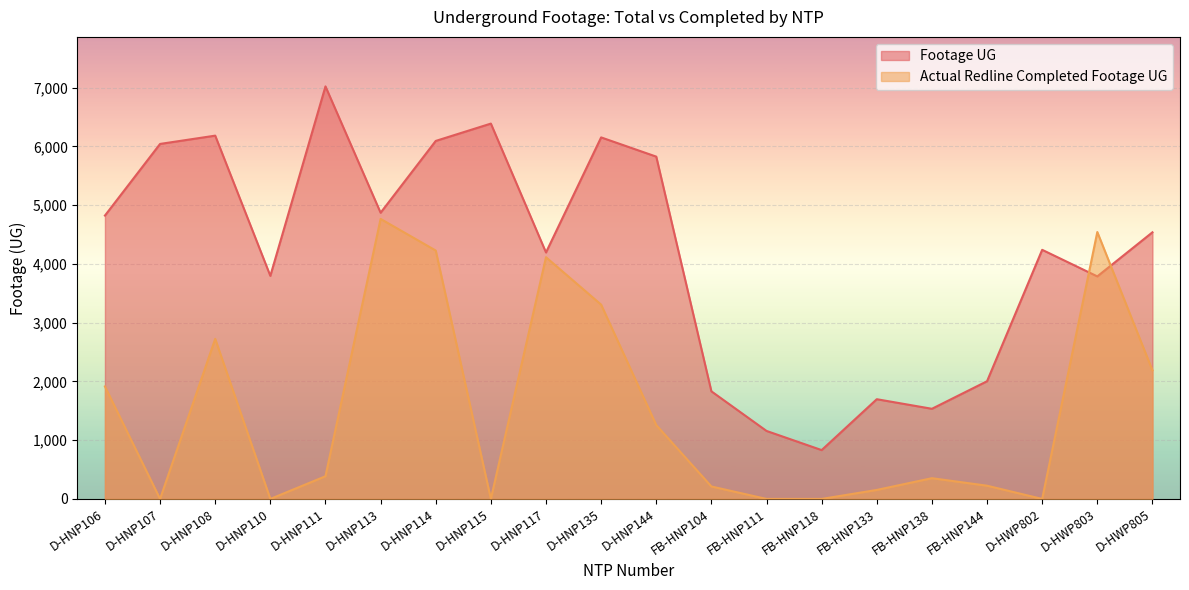

Reading left to right, what are all the values shown in this chart?

Footage UG: D-HNP106=4822	D-HNP107=6041	D-HNP108=6182	D-HNP110=3796	D-HNP111=7020	D-HNP113=4870	D-HNP114=6092	D-HNP115=6387	D-HNP117=4194	D-HNP135=6152	D-HNP144=5825	FB-HNP104=1831	FB-HNP111=1157	FB-HNP118=831	FB-HNP133=1697	FB-HNP138=1534	FB-HNP144=2003	D-HWP802=4239	D-HWP803=3787	D-HWP805=4537
Actual Redline Completed Footage UG: D-HNP106=1914	D-HNP107=0	D-HNP108=2724	D-HNP110=0	D-HNP111=386	D-HNP113=4765	D-HNP114=4227	D-HNP115=0	D-HNP117=4113	D-HNP135=3306	D-HNP144=1257	FB-HNP104=212	FB-HNP111=0	FB-HNP118=0	FB-HNP133=153	FB-HNP138=353	FB-HNP144=225	D-HWP802=0	D-HWP803=4542	D-HWP805=2188